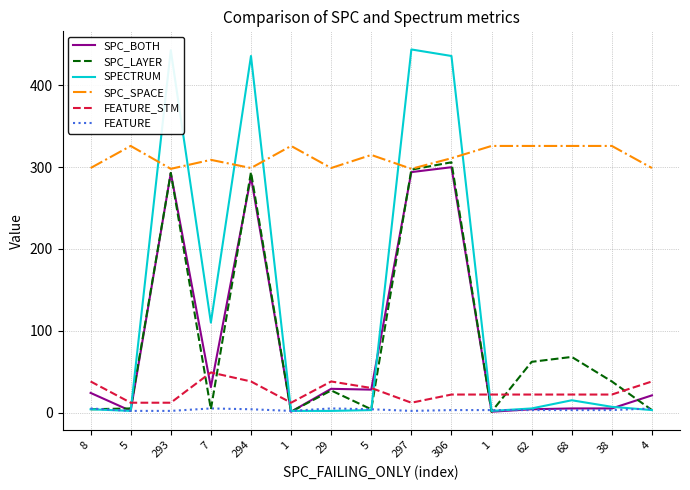

What is the sum of the SPECTRUM values at 7 and 38?

117